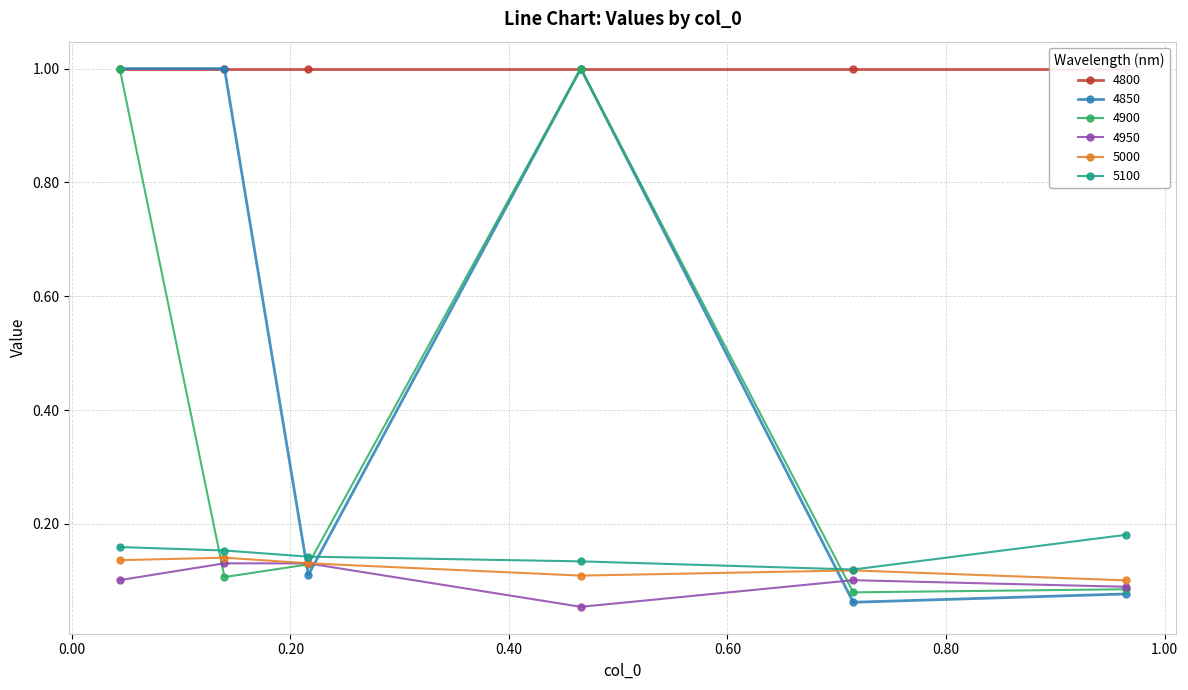

What is the label of the 3rd point from the right?

0.4657534246575342